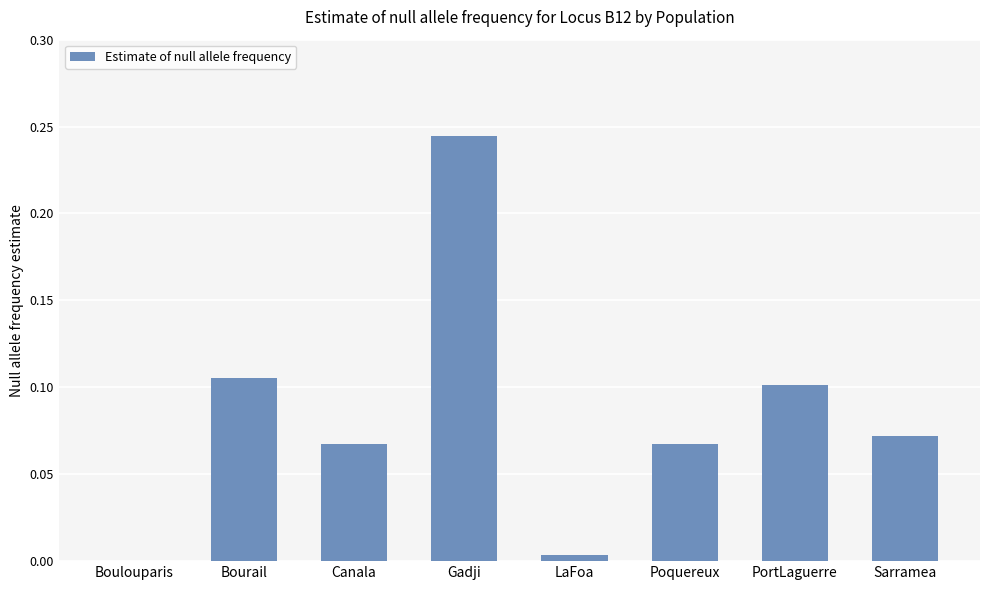

Which has a higher value, Boulouparis or Canala?

Canala